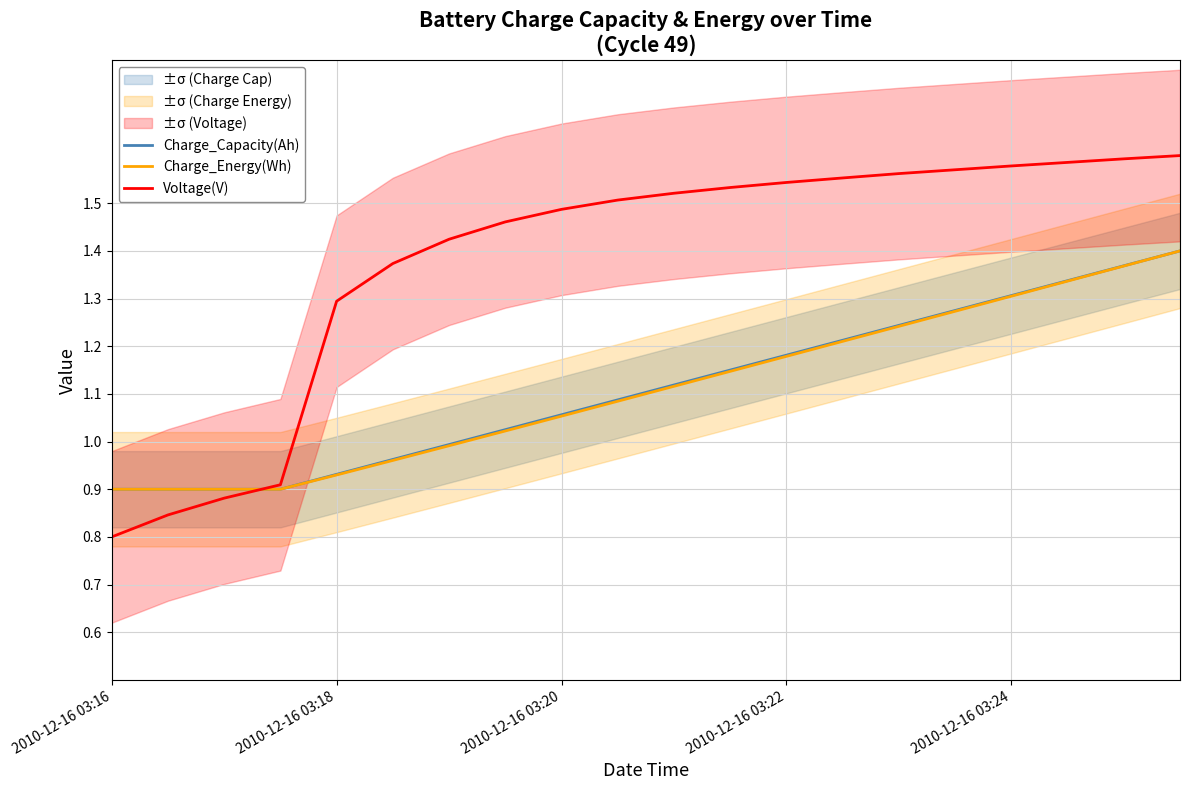

Does the chart have visible grid lines?

Yes